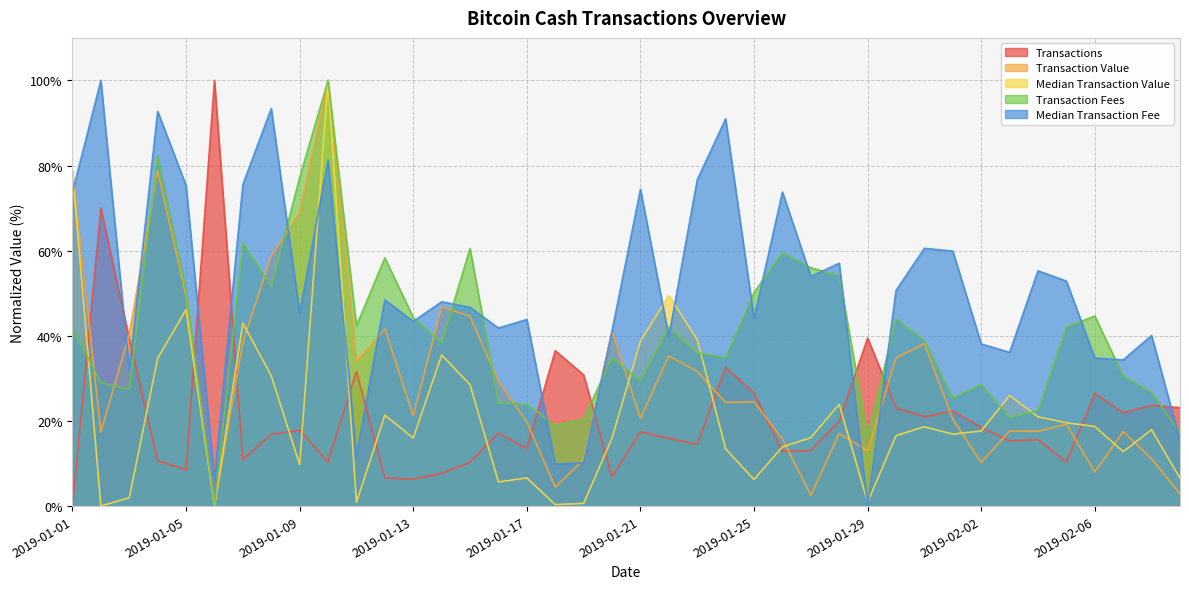

How many lines are shown in the chart?

5